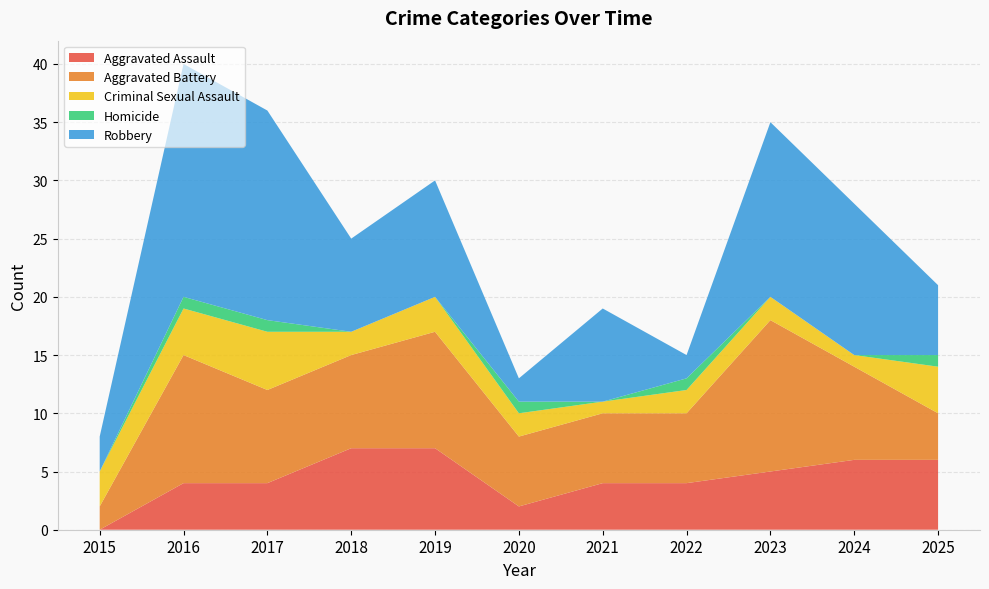

Reading right to left, extract all data points from this chart.

Aggravated Assault: 6	6	5	4	4	2	7	7	4	4	0
Aggravated Battery: 4	8	13	6	6	6	10	8	8	11	2
Criminal Sexual Assault: 4	1	2	2	1	2	3	2	5	4	3
Homicide: 1	0	0	1	0	1	0	0	1	1	0
Robbery: 6	13	15	2	8	2	10	8	18	20	3